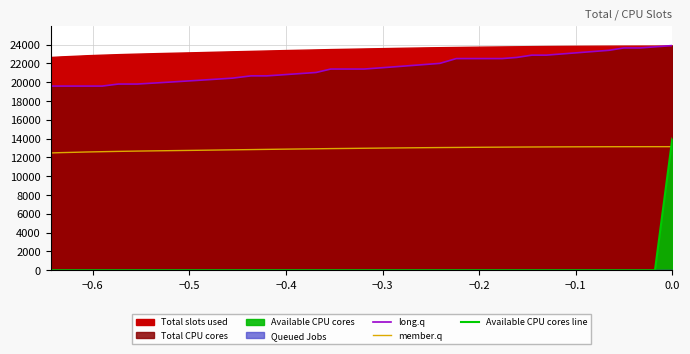

Does the chart display data point markers on the line(s)?

No